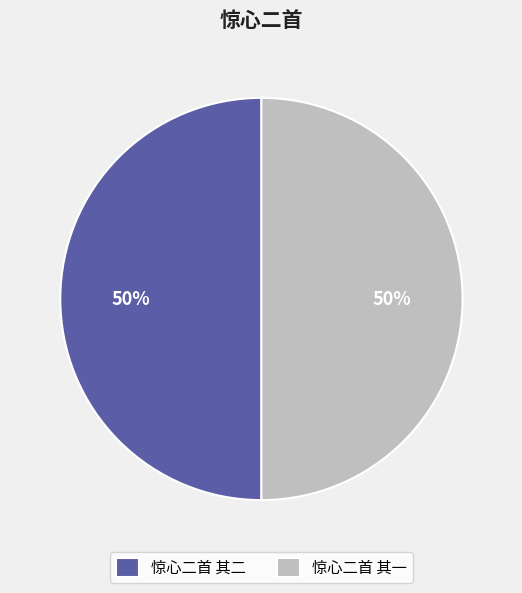

How many slices are in this pie chart?

2